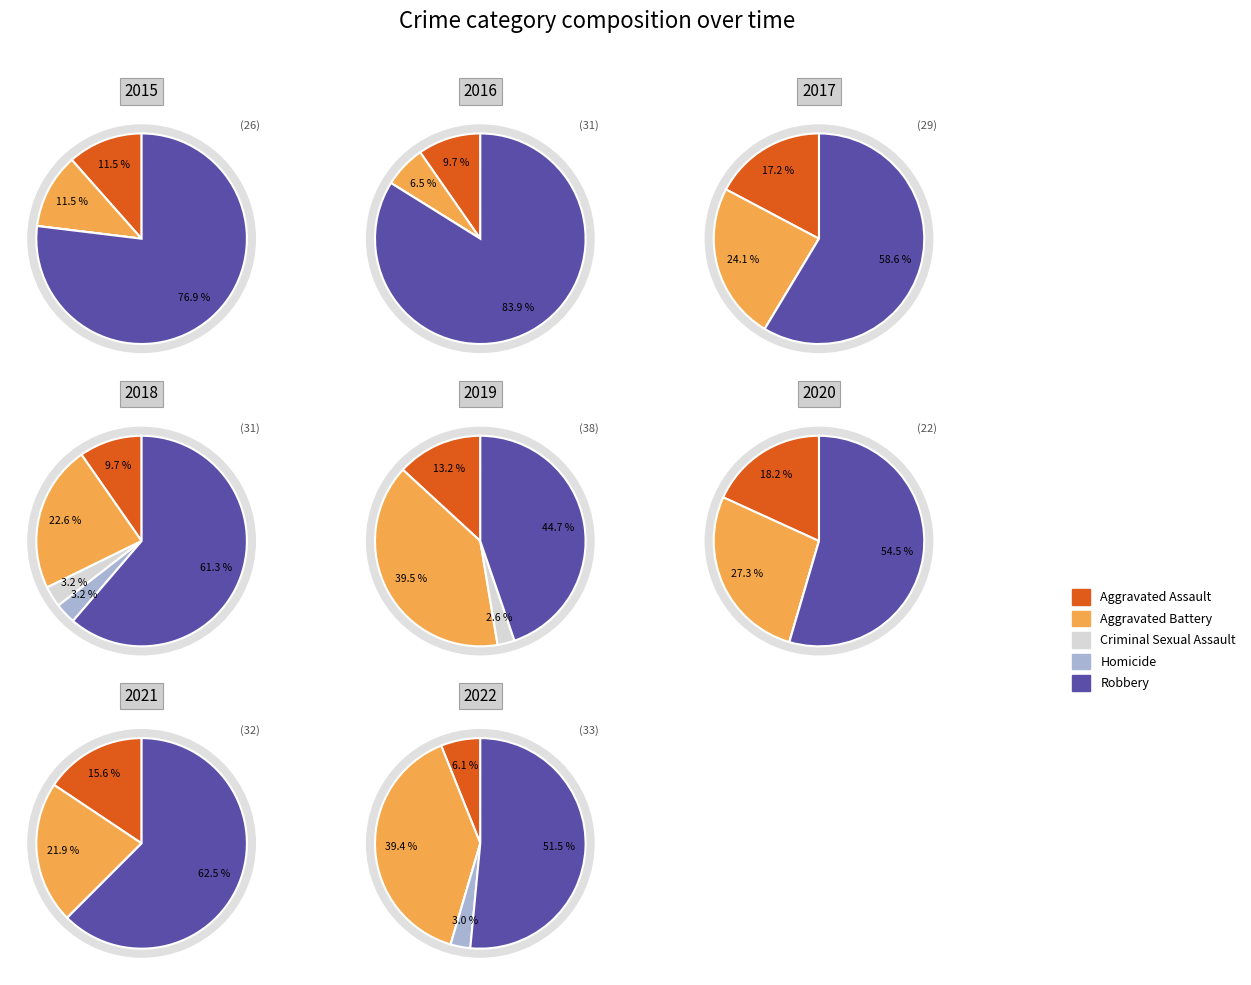

Which series changed the most between 0 and 5?

Robbery